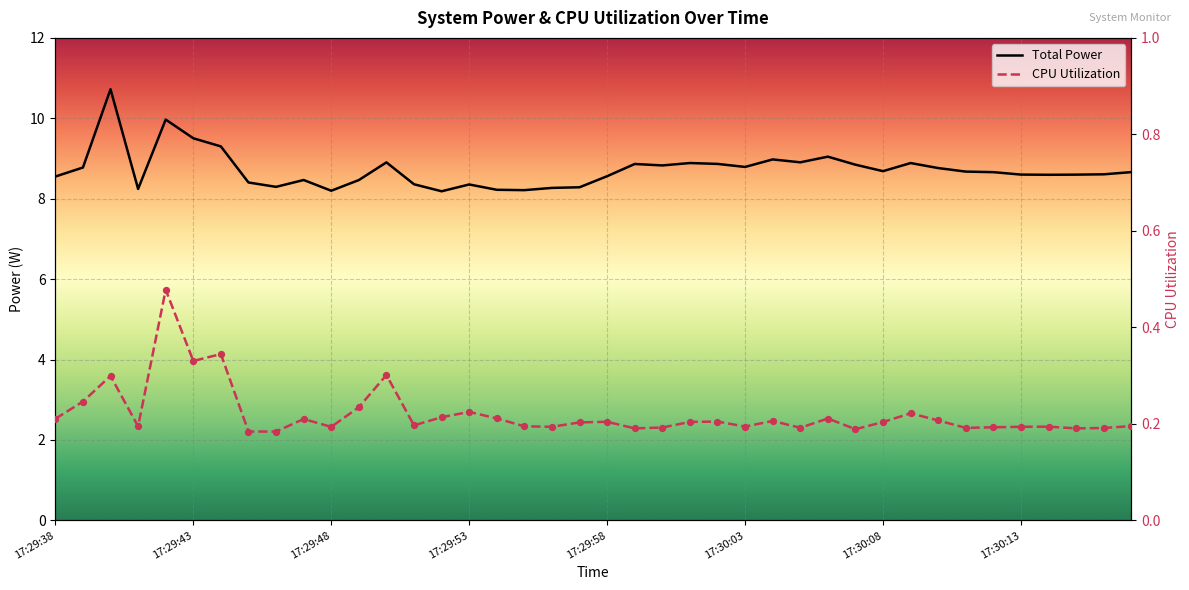

Which series has the largest total across all categories?

Total Power